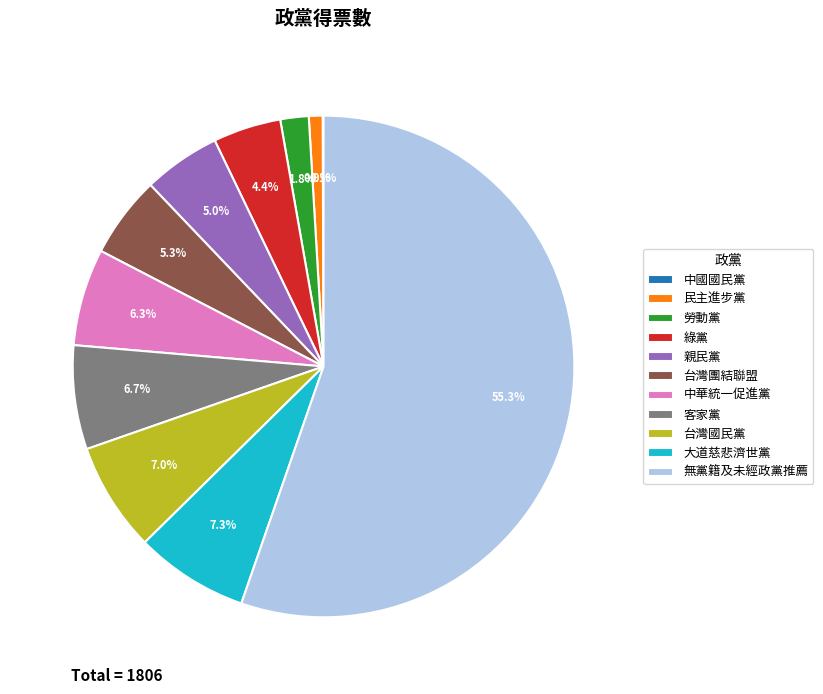

Is it true that 中華統一促進黨 is 6% of the pie?

True